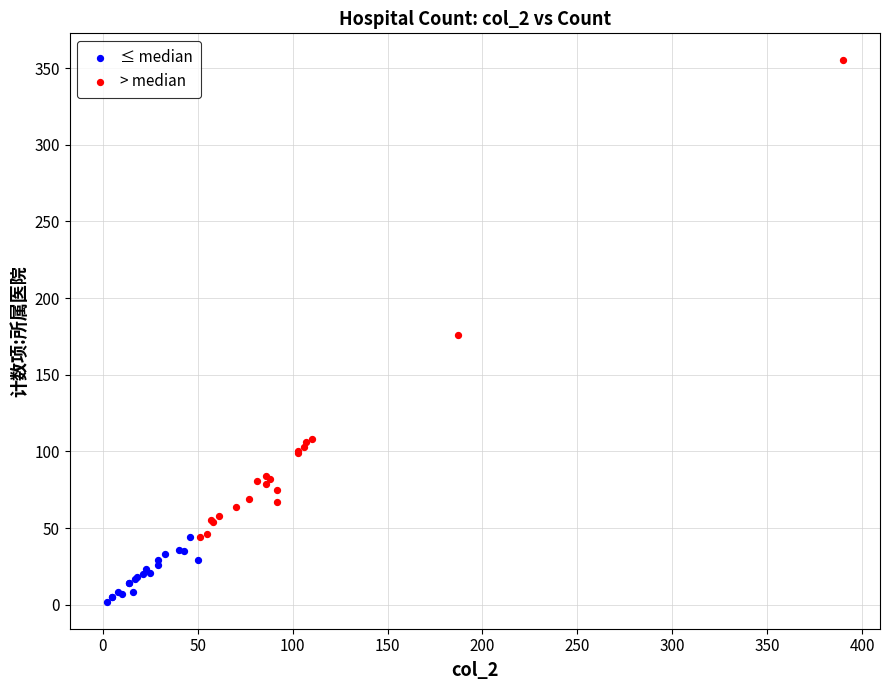

Which series has the widest spread of Y values?

> median